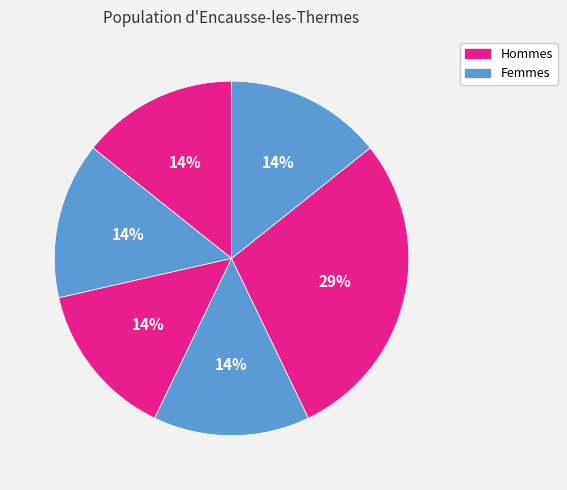

To the nearest percent, what is the difference between the largest and smallest slice percentages?

14%